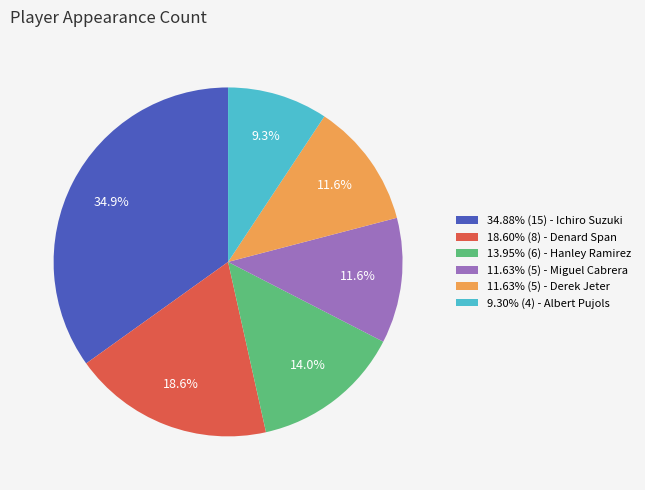

How much of the chart is everything except 13.95% (6) - Hanley Ramirez?

86.0%